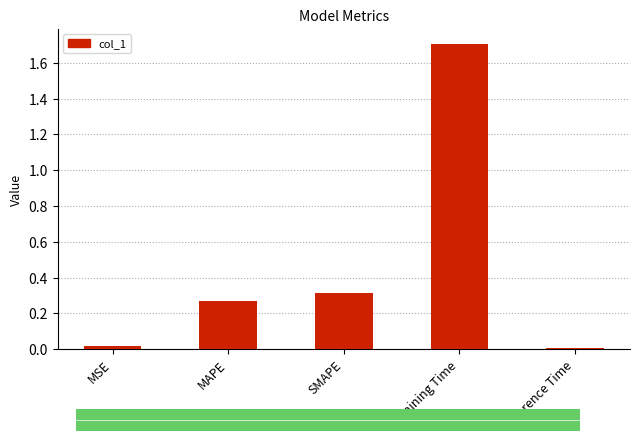

What is the difference between the maximum and minimum values?

1.7